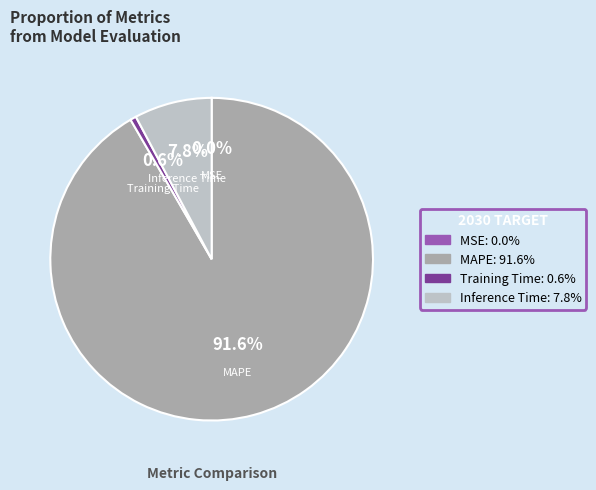

What percentage do Inference Time and Training Time together represent?

8.4%